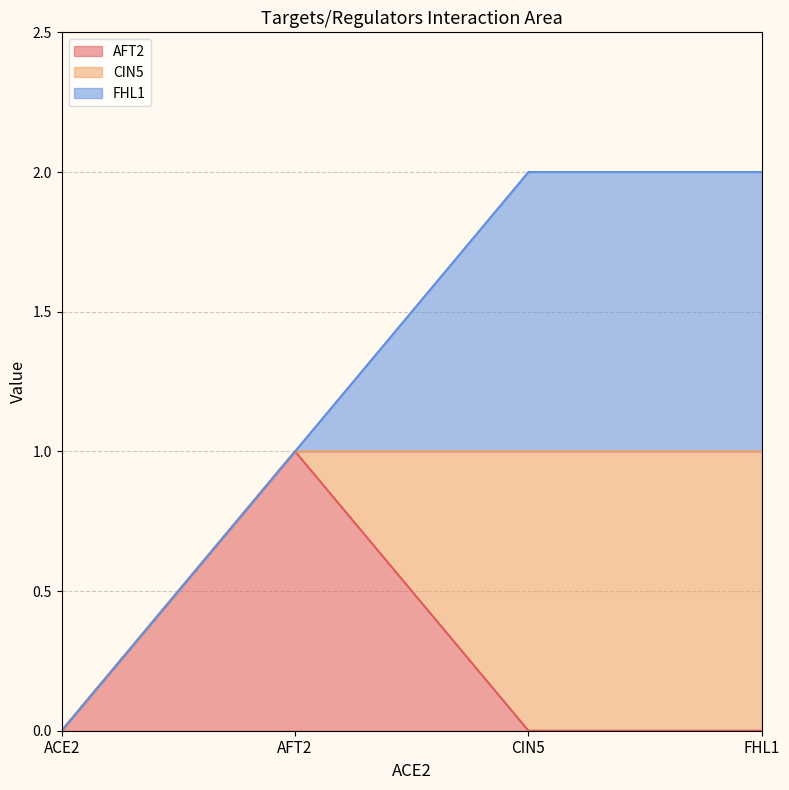

What is the maximum value for FHL1?

1